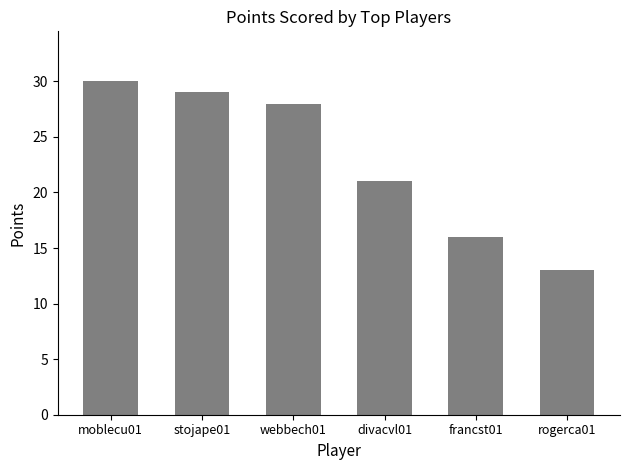

List the labels in order of value, smallest first.

rogerca01, francst01, divacvl01, webbech01, stojape01, moblecu01